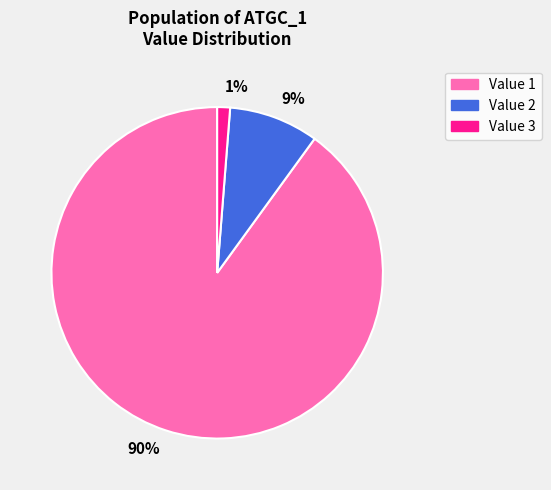

Is there a majority slice in this chart?

Yes